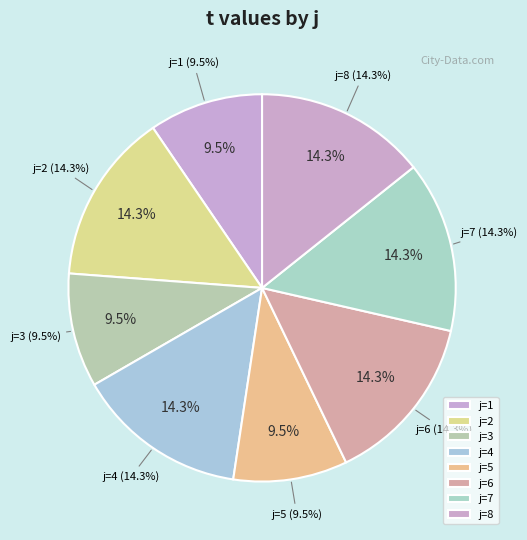

Which category has the smallest portion of the pie?

1